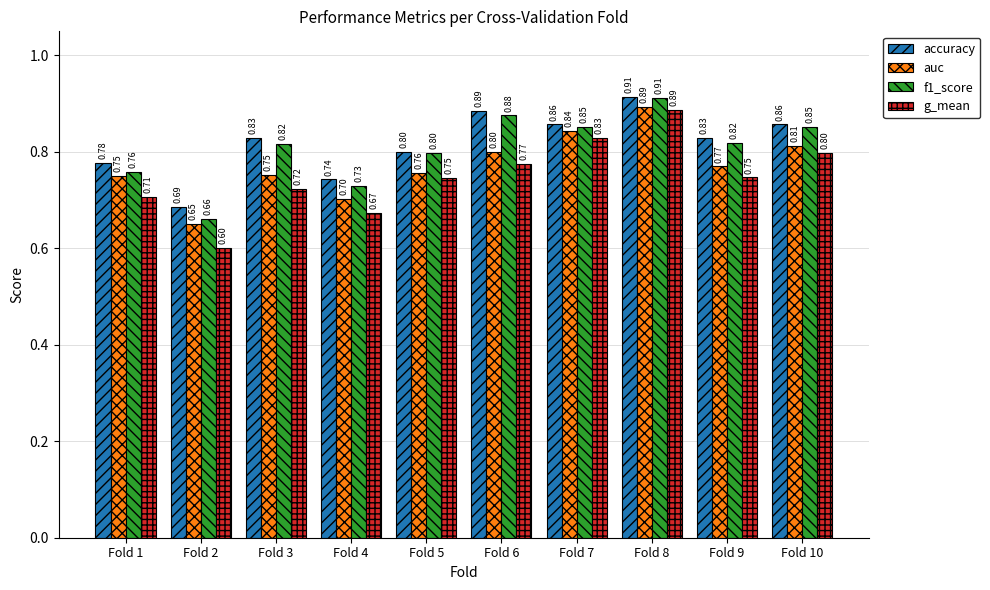

How many data points does each series have?

10